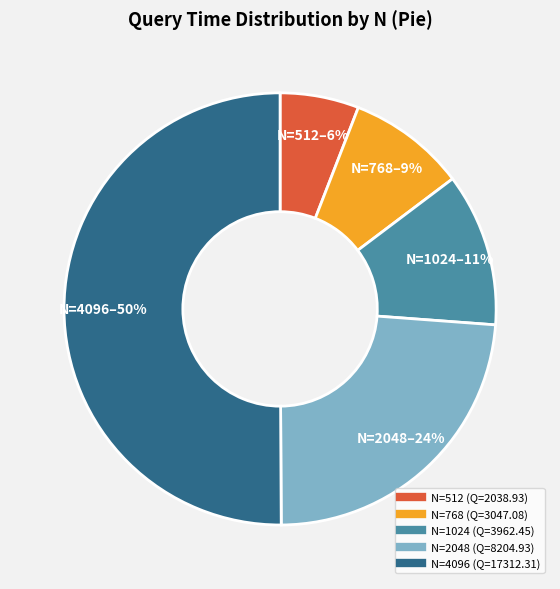

To the nearest percent, what is the difference between the largest and smallest slice percentages?

44%